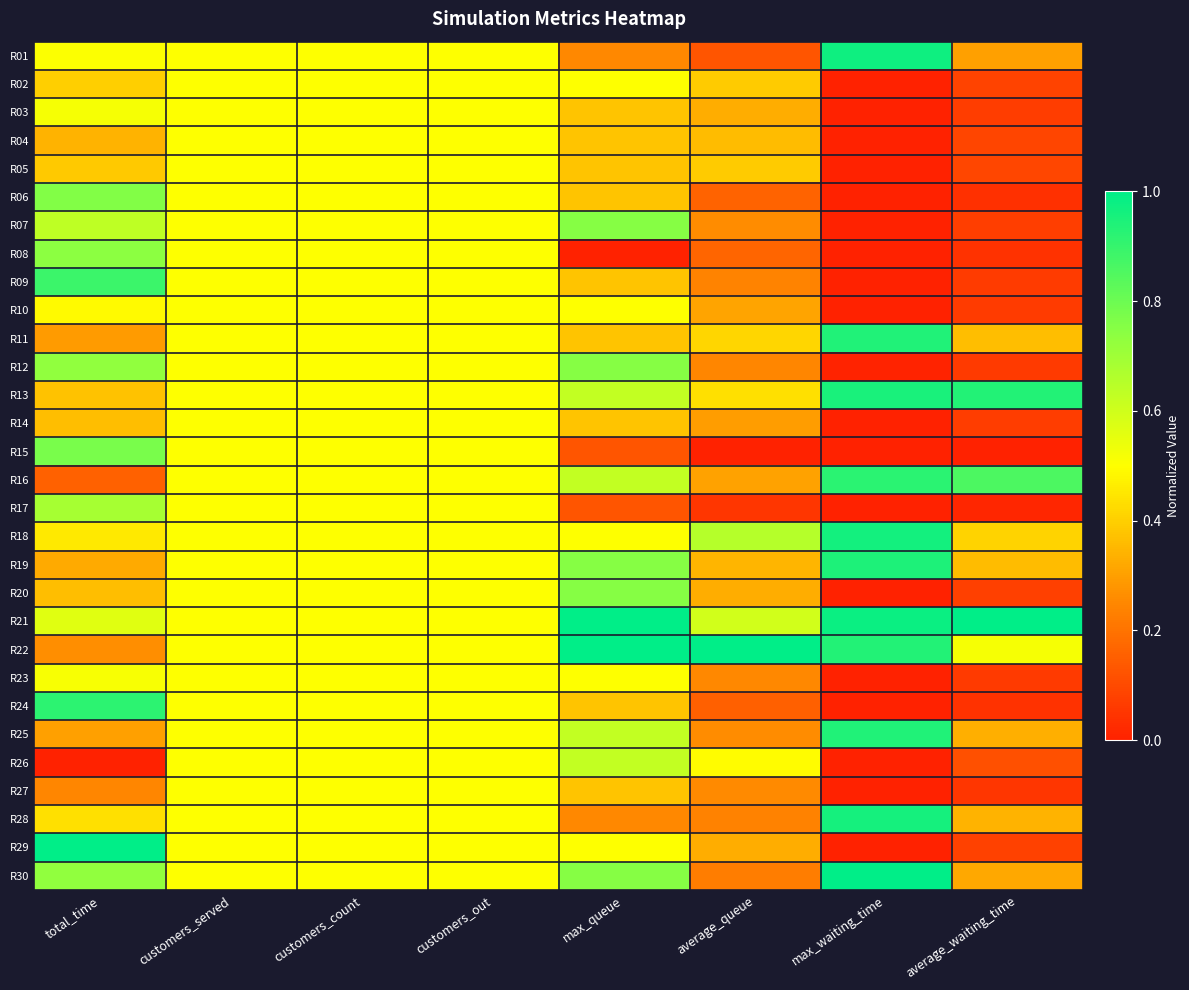

At which category is the sum across all series the highest?

total_time